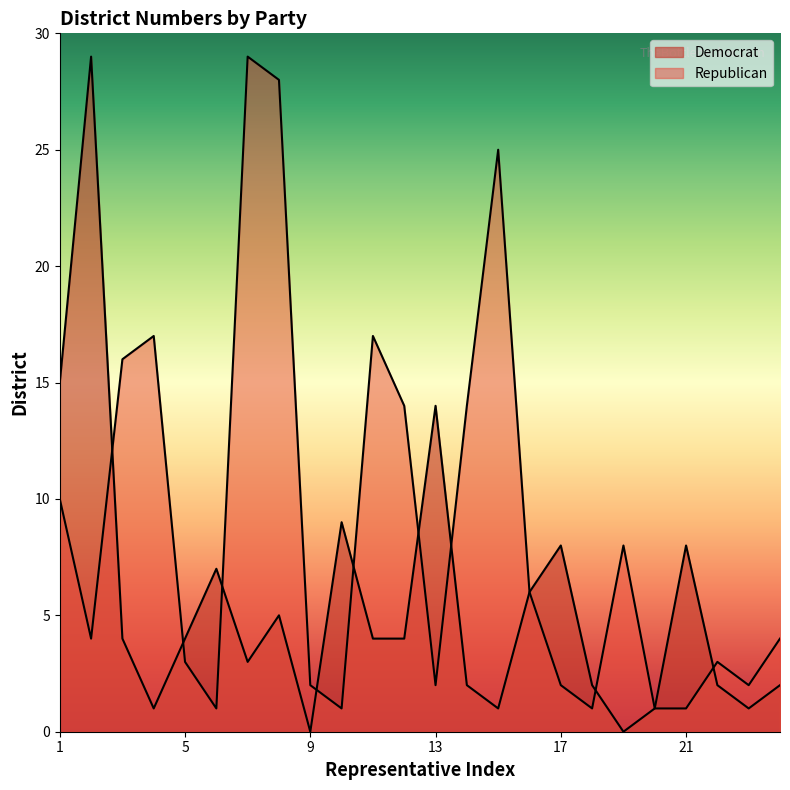

What are all the series names shown in the legend?

Democrat, Republican